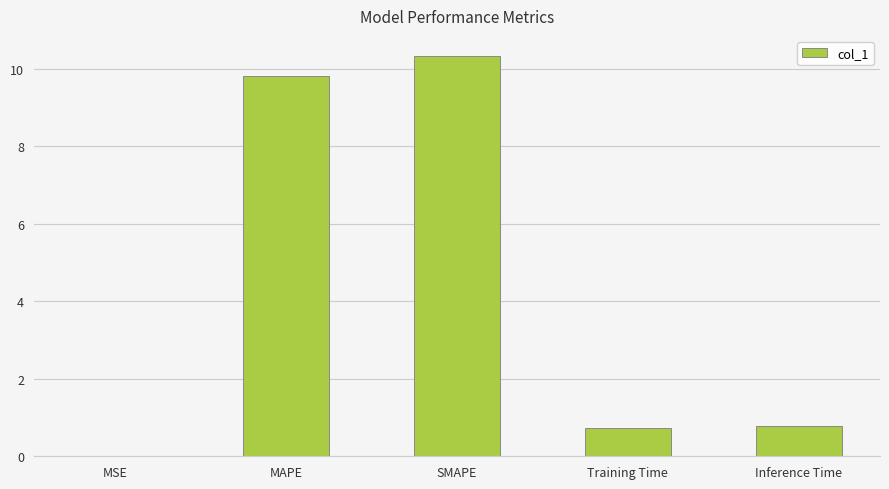

What is the sum of the values at MSE and MAPE?

9.8